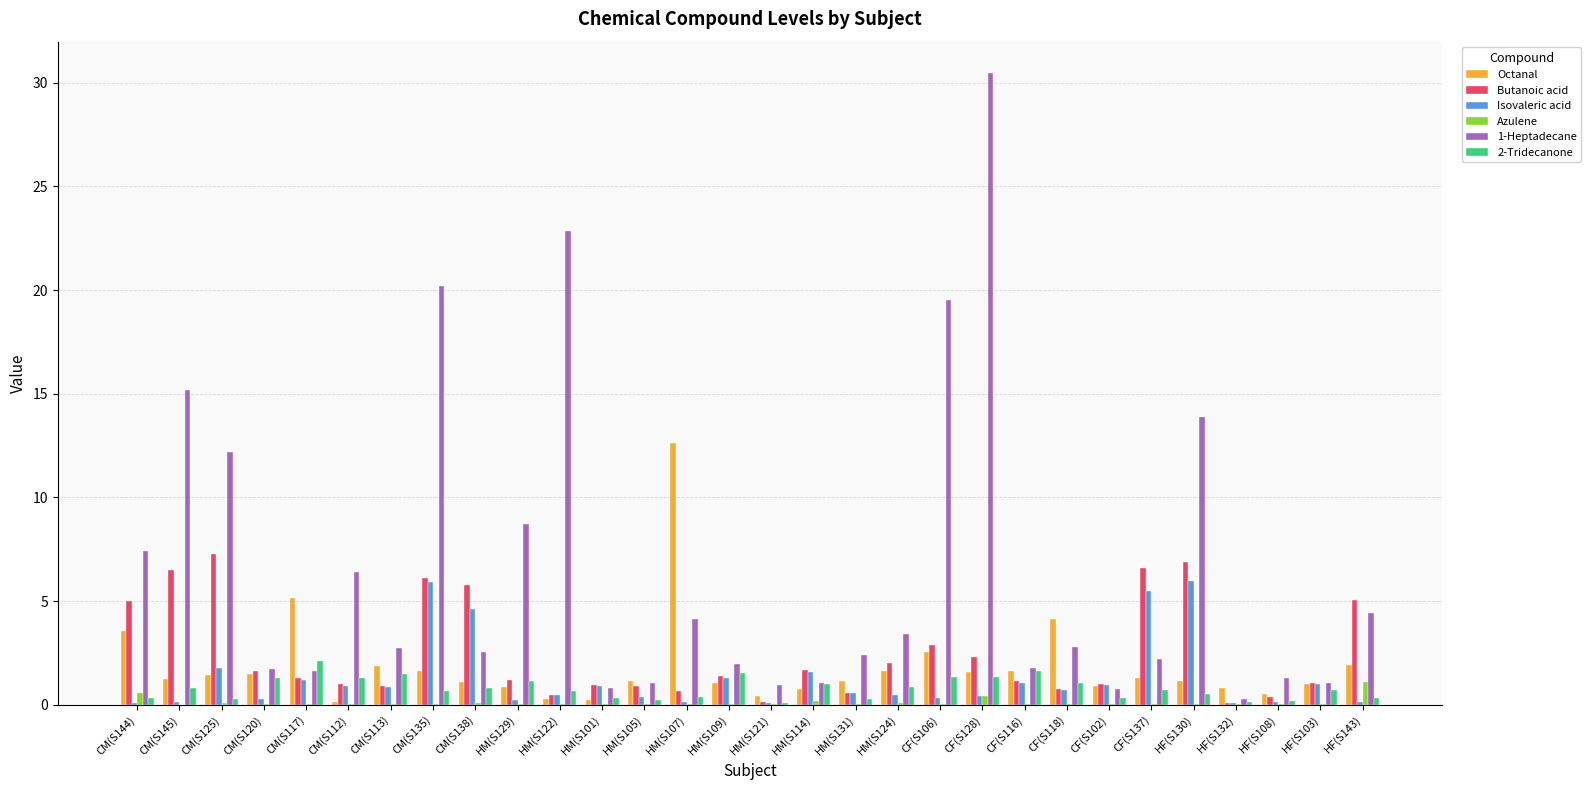

What is the sum of all 2-Tridecanone values?

23.7